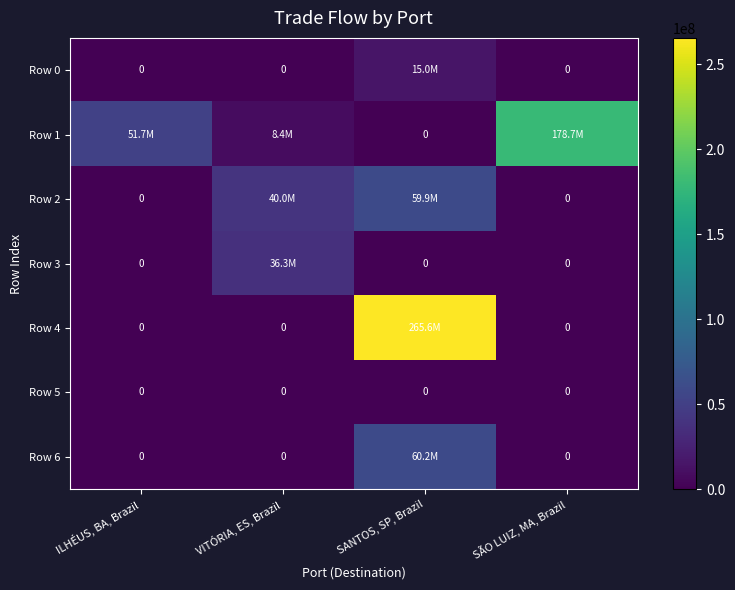

The Row 3 series shows 54275833.7 at VITÓRIA, ES, Brazil. True or false?

False